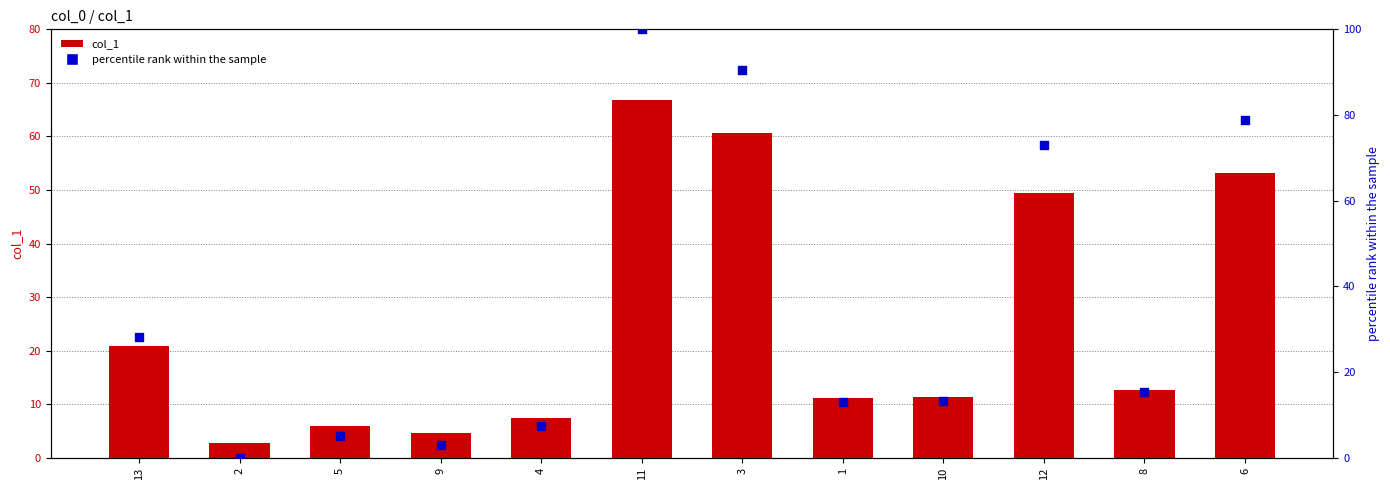

At which category is the sum across all series the highest?

11